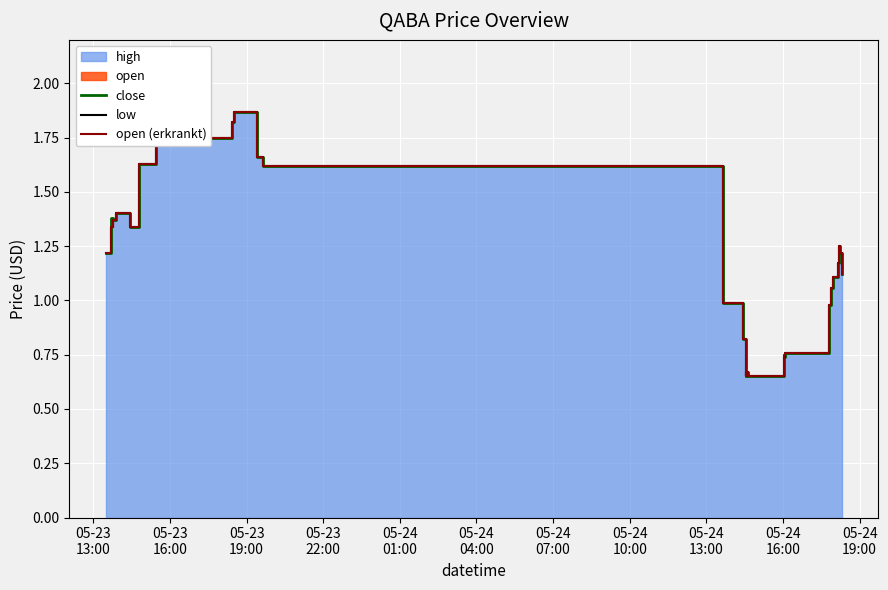

True or false: open (erkrankt) and close cross at least once.

False